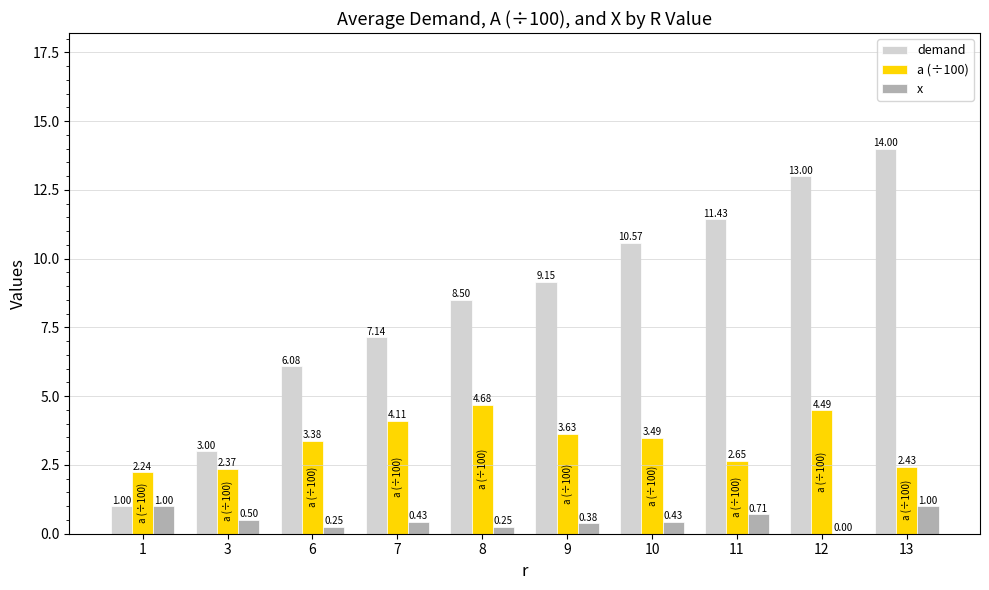

Which series changed the most between 6 and 7?

demand